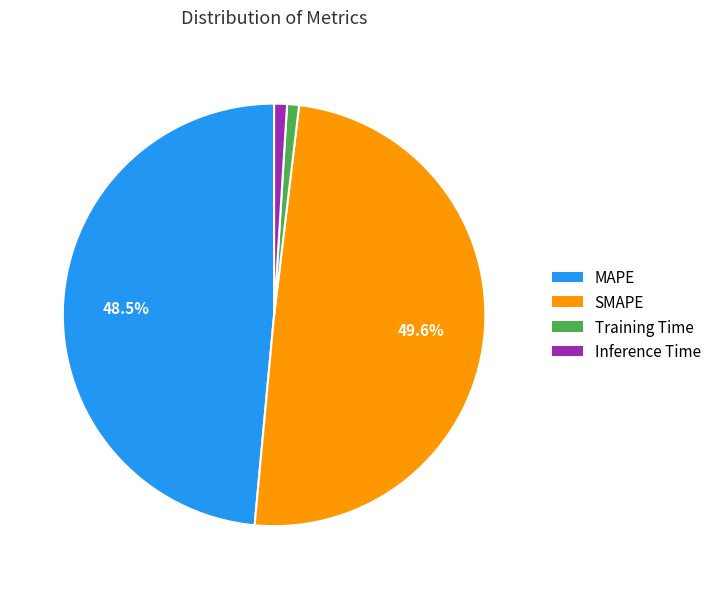

How many segments does this pie chart have?

4